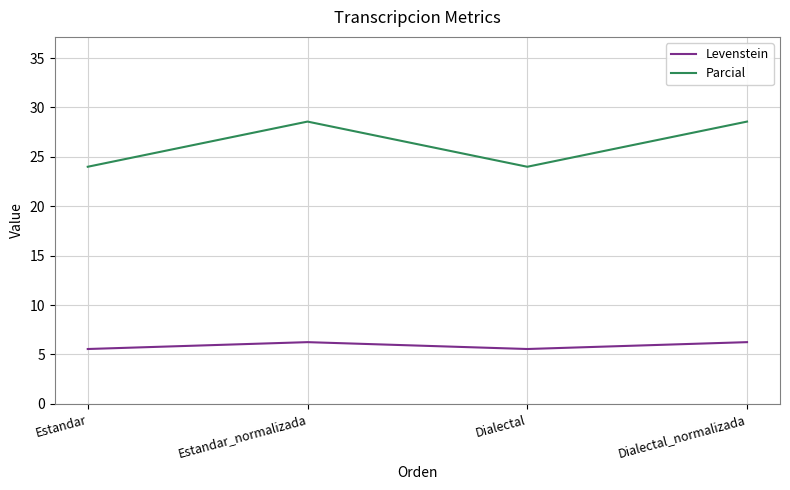

Read the Parcial value at Estandar.

24.0